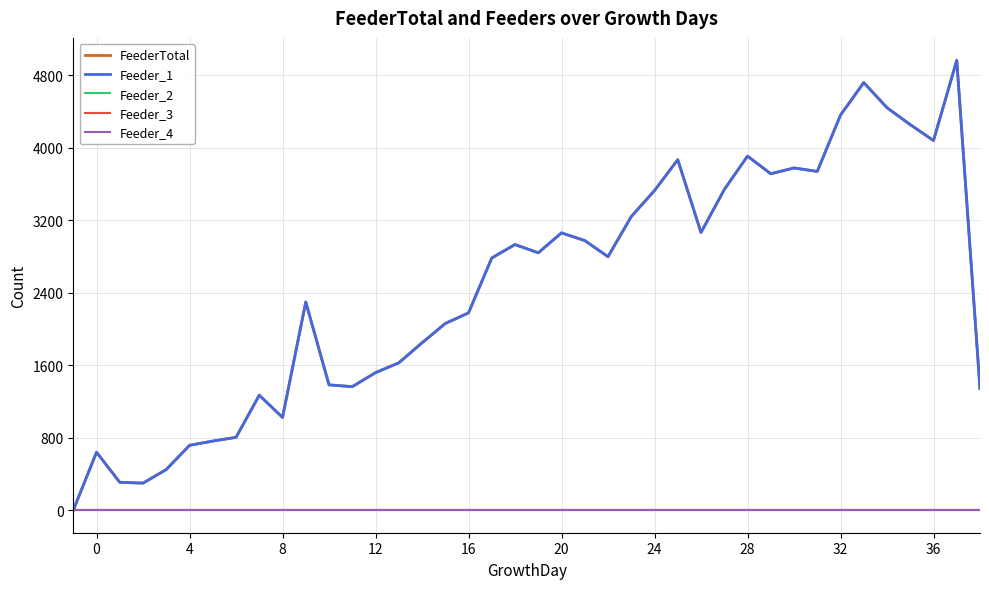

Is this an area chart (filled region under the line)?

No